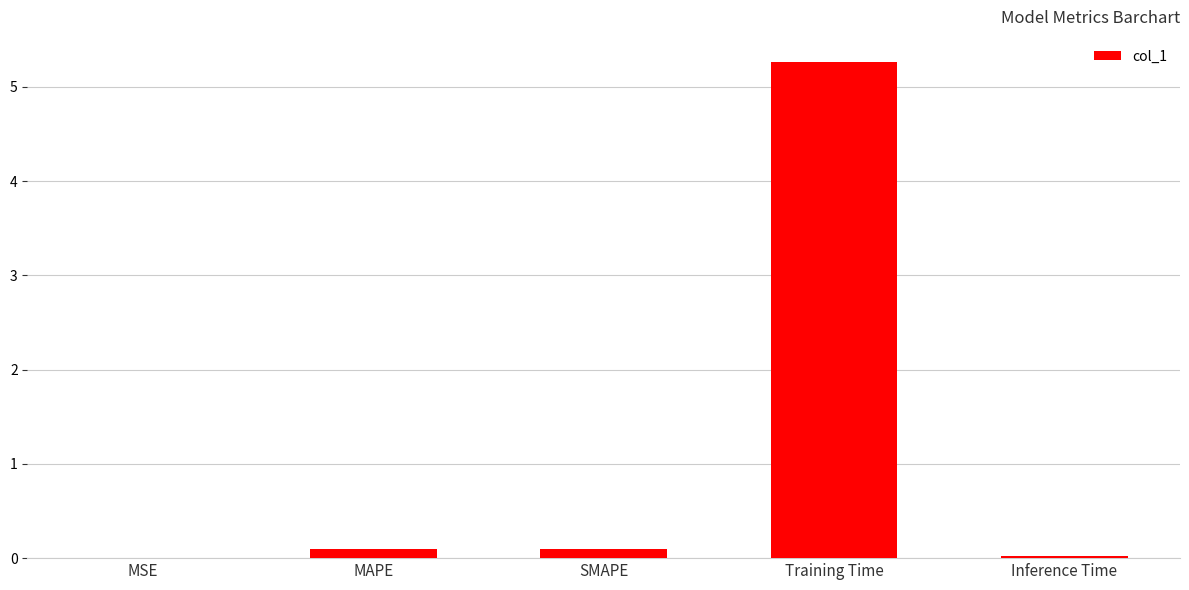

Between MAPE and Training Time, which is larger?

Training Time